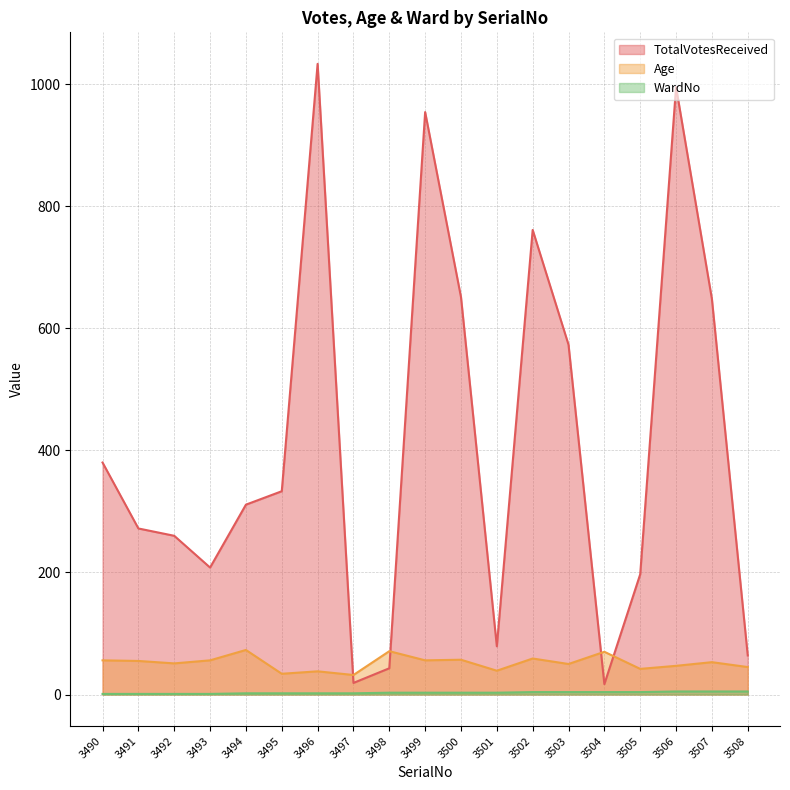

Where does the WardNo series first go above 3?

3502